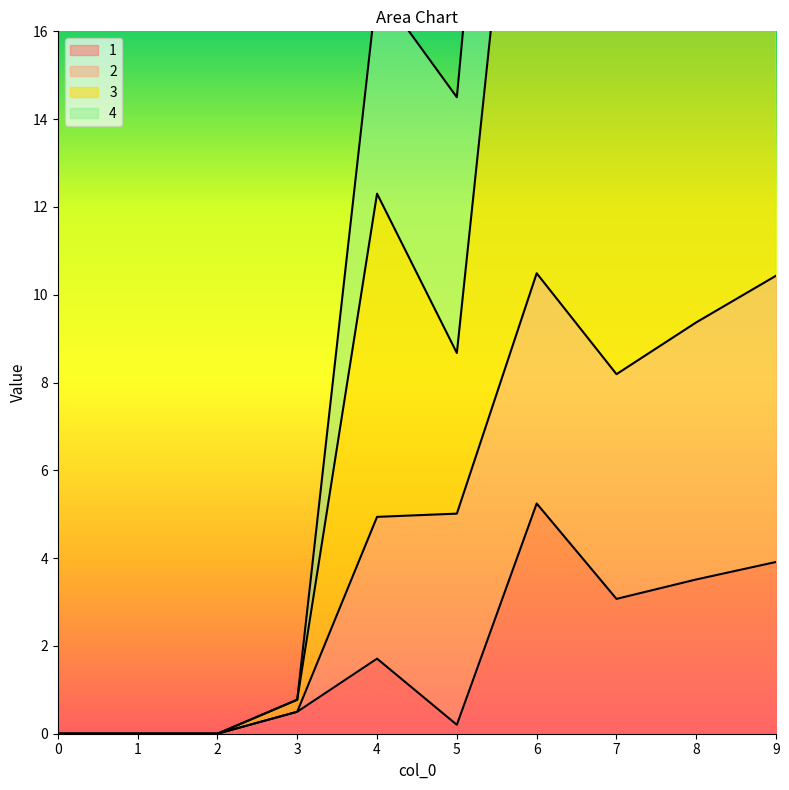

Is it true that 1 equals -2.4 at 0?

False